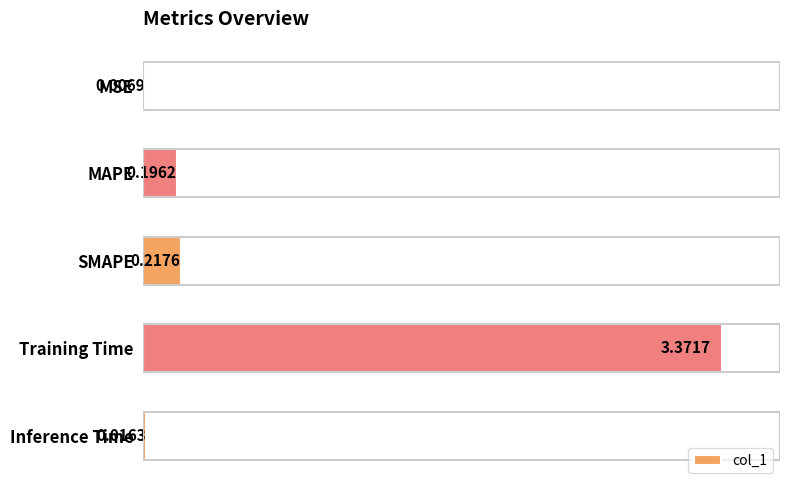

What is the average value?

0.8